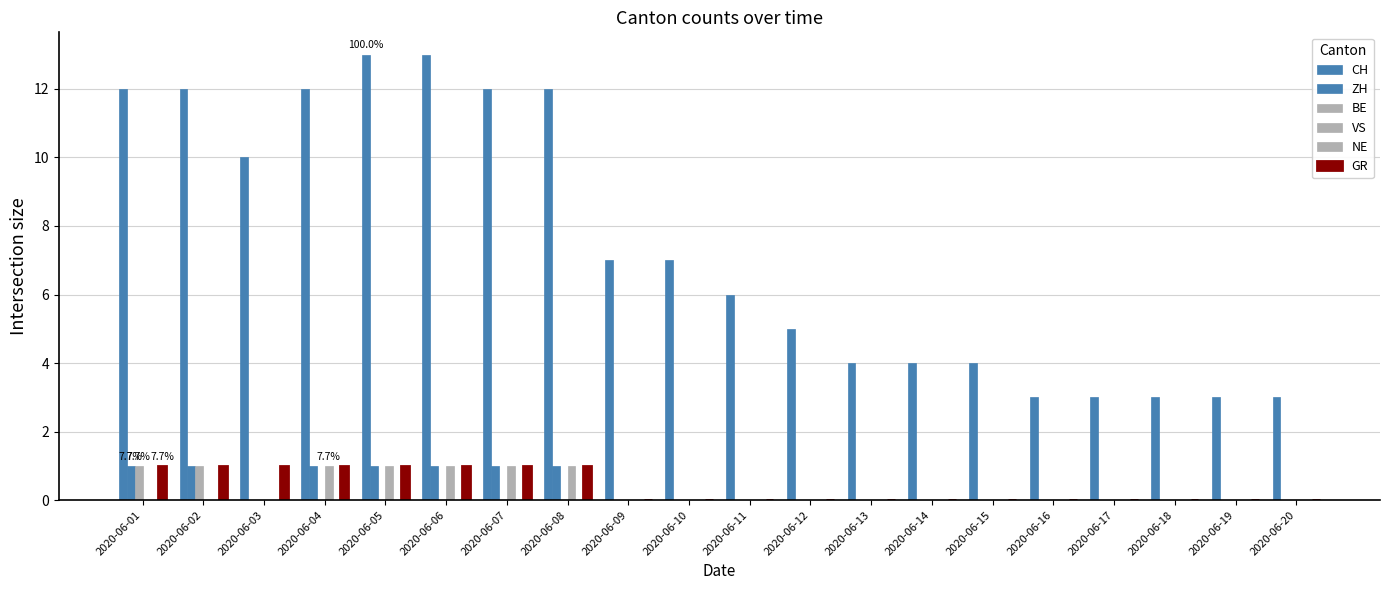

Rank the series by their maximum value, from highest to lowest.

CH, ZH, BE, VS, GR, NE